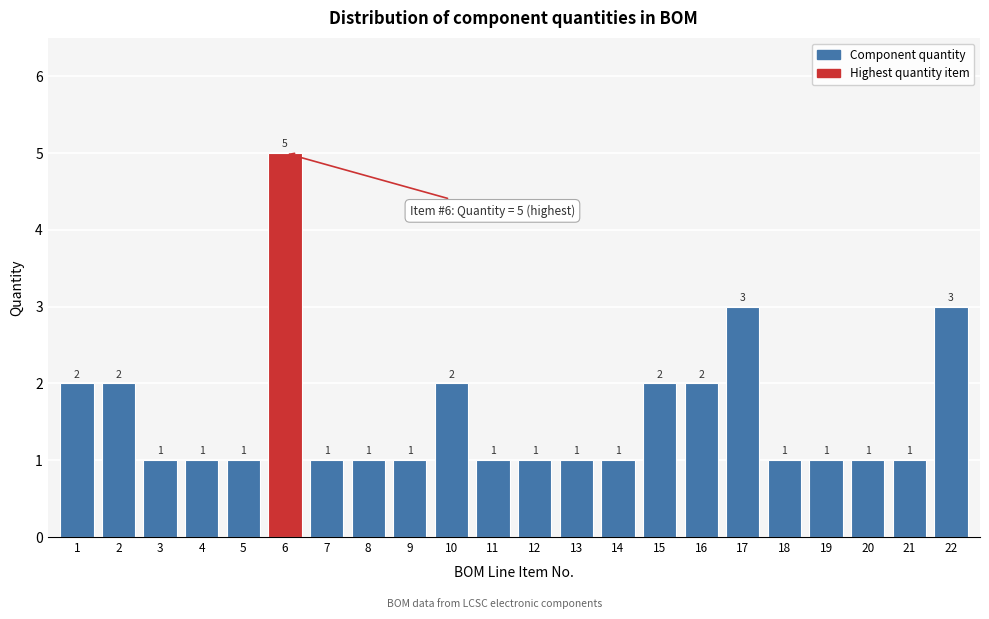

Reading left to right, what are all the values shown in this chart?

2	2	1	1	1	5	1	1	1	2	1	1	1	1	2	2	3	1	1	1	1	3